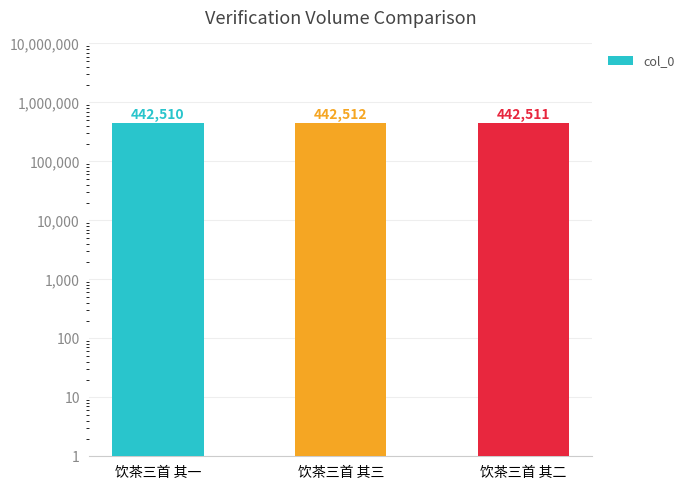

What is the approximate value at 饮茶三首 其二?

442511